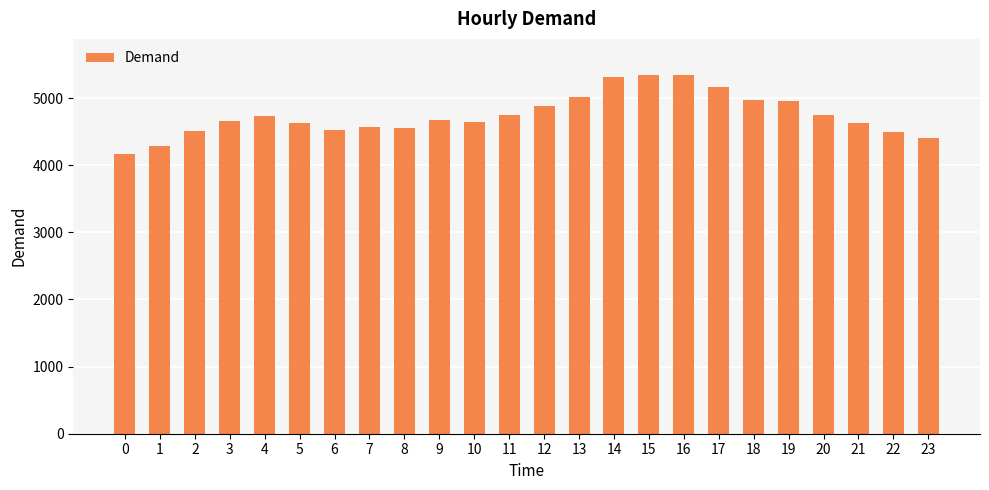

What is the value of the 8th bar from the left?

4571